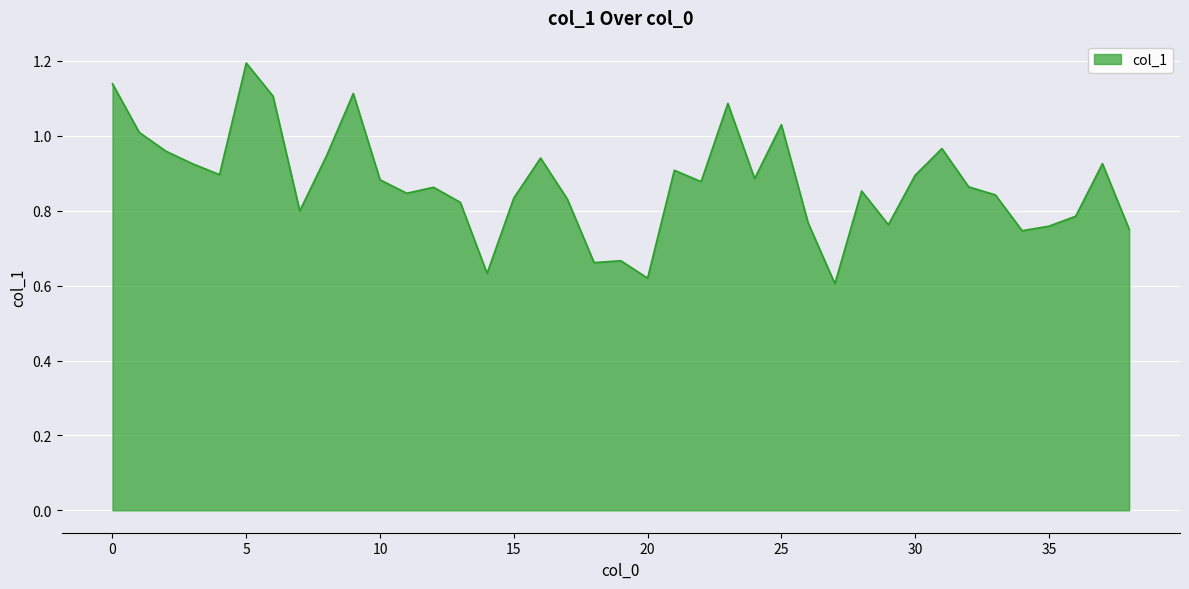

What is the maximum value shown in the chart?

1.2